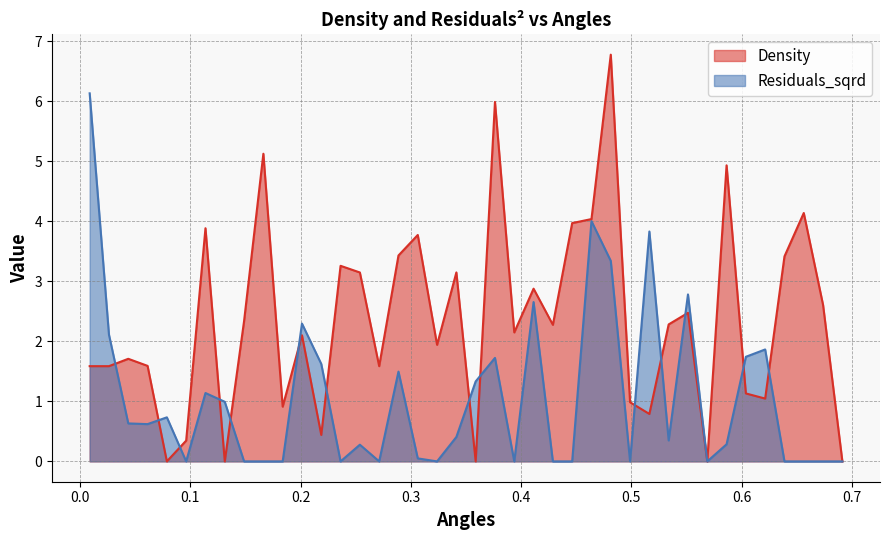

Rank the categories by Residuals_sqrd value from lowest to highest.

0.0962604991350633, 0.1487662259360069, 0.16626813486965475, 0.18377004380330264, 0.23627577060424626, 0.271279588471542, 0.3237853152724856, 0.3937929510070771, 0.42879676887437285, 0.4462986778080207, 0.49880440460896436, 0.5688120403435558, 0.6388196760781473, 0.6563215850117952, 0.673823493945443, 0.6913254028790909, 0.30628340633883777, 0.2537776795378941, 0.5863139492772037, 0.53380822247626, 0.34128722420613344, 0.06125668126776755, 0.043754772334119674, 0.07875859020141542, 0.13126431700235902, 0.11376240806871116, 0.35878913313978134, 0.2887814974051899, 0.21877386167059837, 0.3762910420734292, 0.6038158582108515, 0.6213177671444994, 0.026252863400471806, 0.20127195273695053, 0.41129485994072496, 0.5513101314099079, 0.48130249567531647, 0.5163063135426122, 0.4638005867416686, 0.008750954466823935